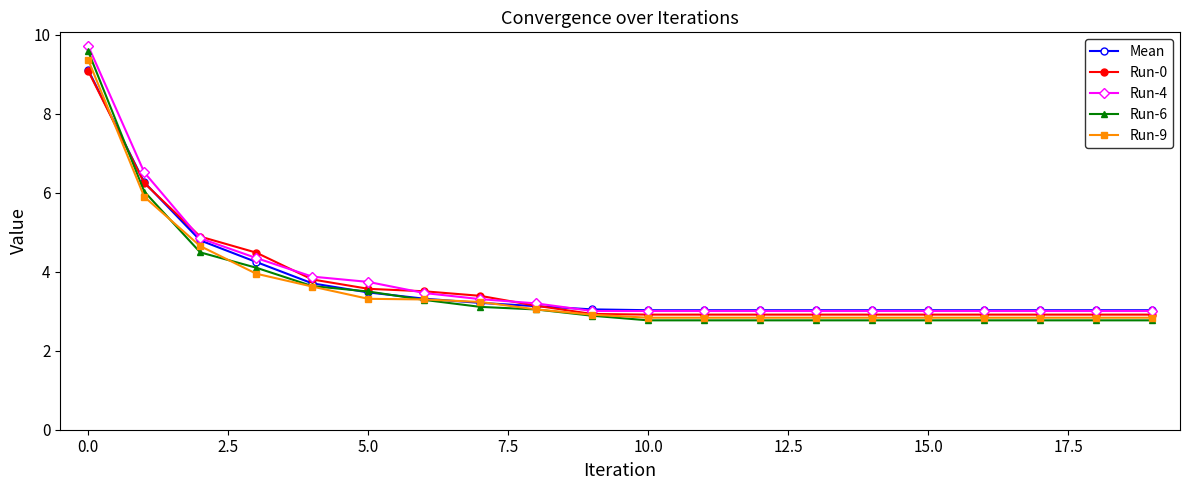

What is the value of the Run-9 point at the 12th from the left?

2.8